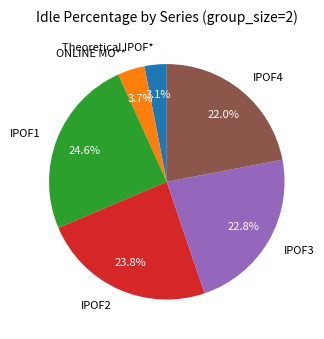

To the nearest percent, what is the combined percentage of IPOF1 and Theoretical IPOF*?

28%